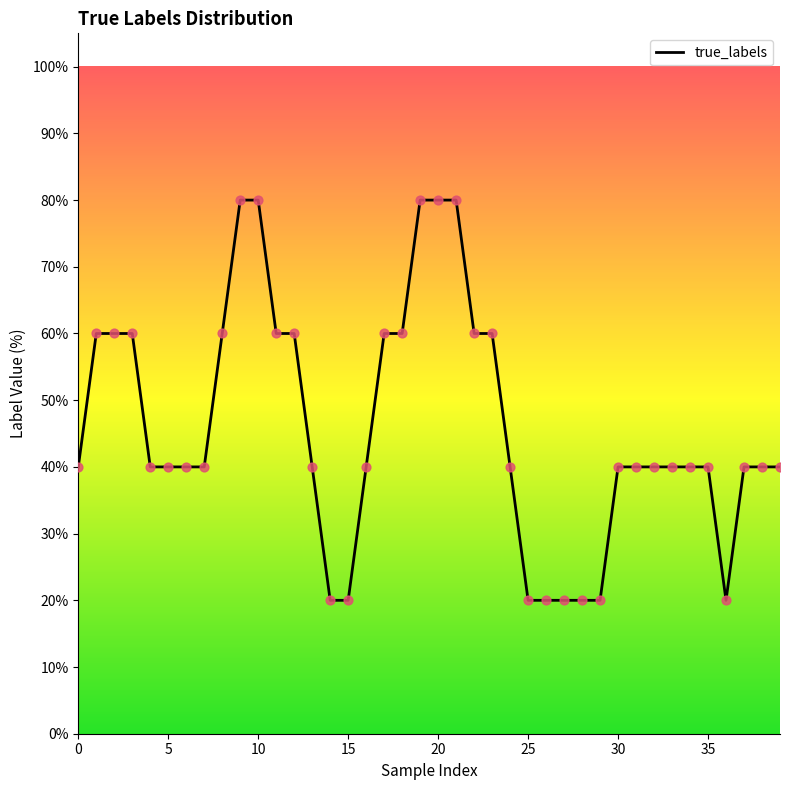

What is the smallest value displayed?

20.0